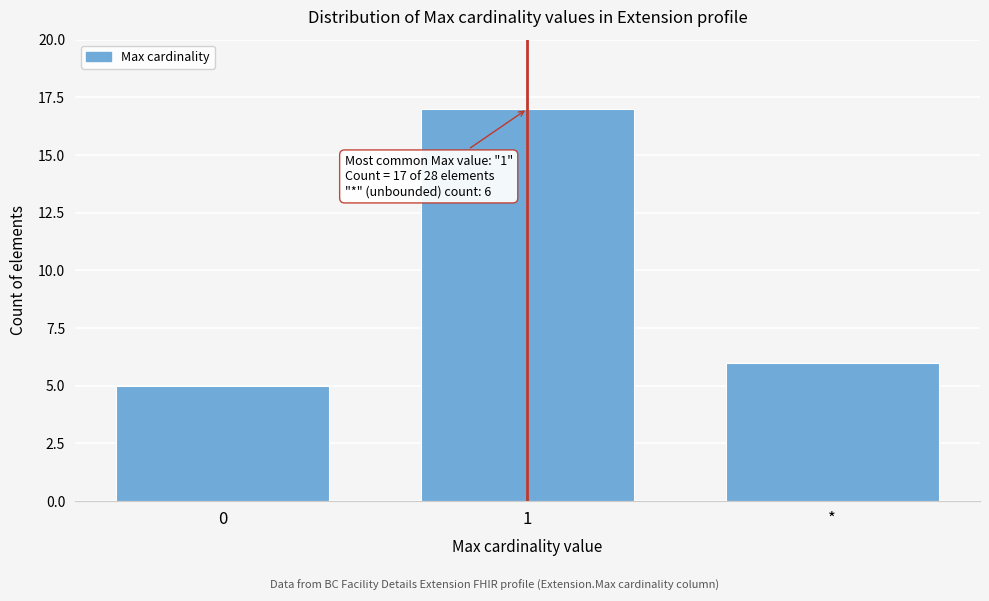

Reading left to right, extract all data points from this chart.

0=5	1=17	*=6